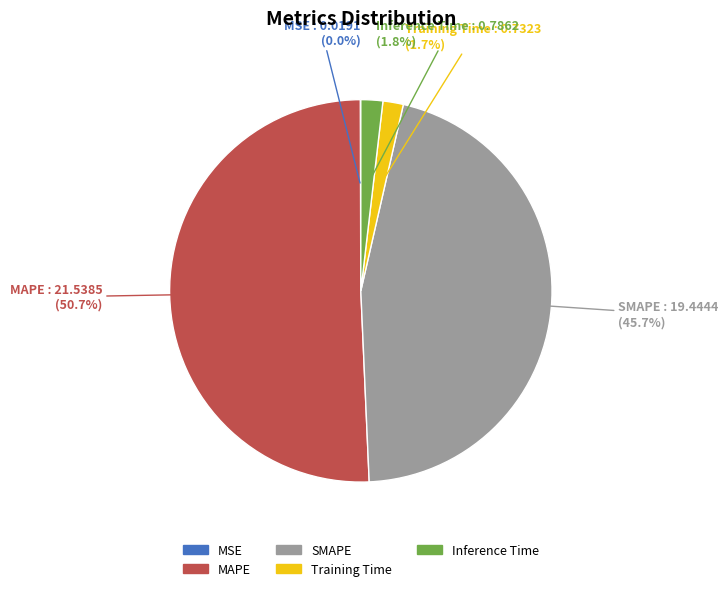

What percentage is NOT represented by Inference Time?

98.2%